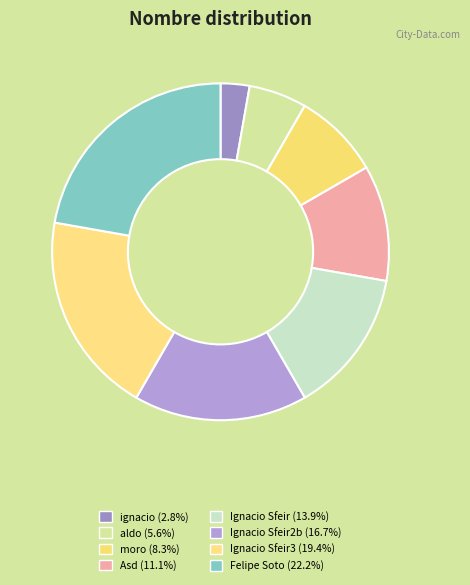

Count the number of slices in the pie.

8